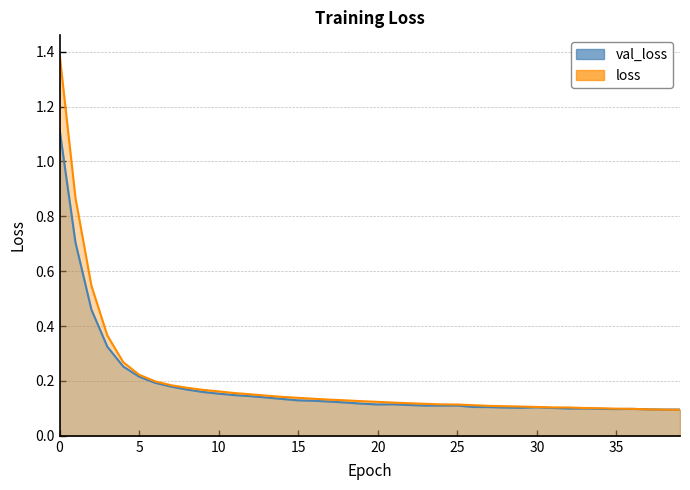

What is the maximum value shown in the chart?

1.4